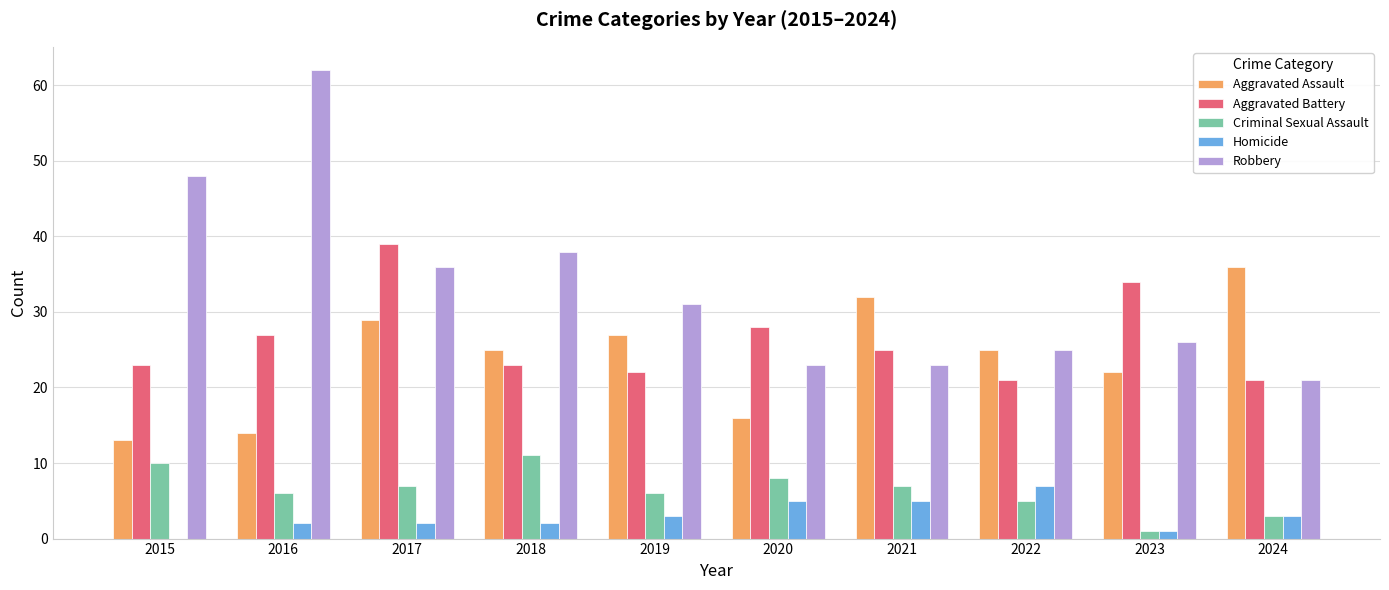

What is the sum of the Homicide values at 2016 and 2017?

4